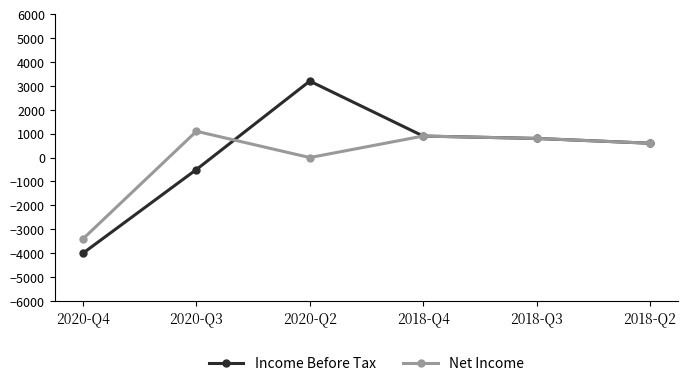

What is the difference between the Net Income values at 2018-Q4 and 2018-Q3?

100